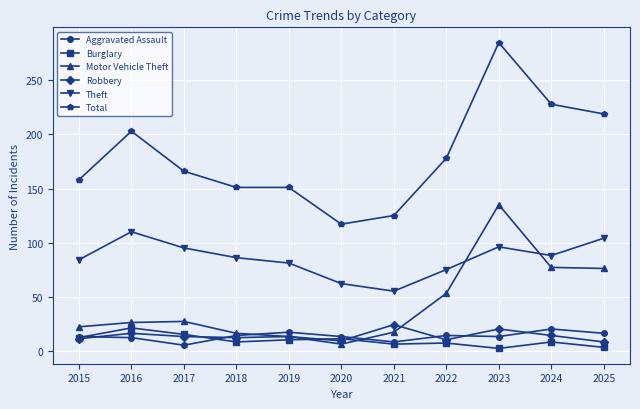

Is the value of Motor Vehicle Theft at 2017 greater than the value of Total at 2025?

No